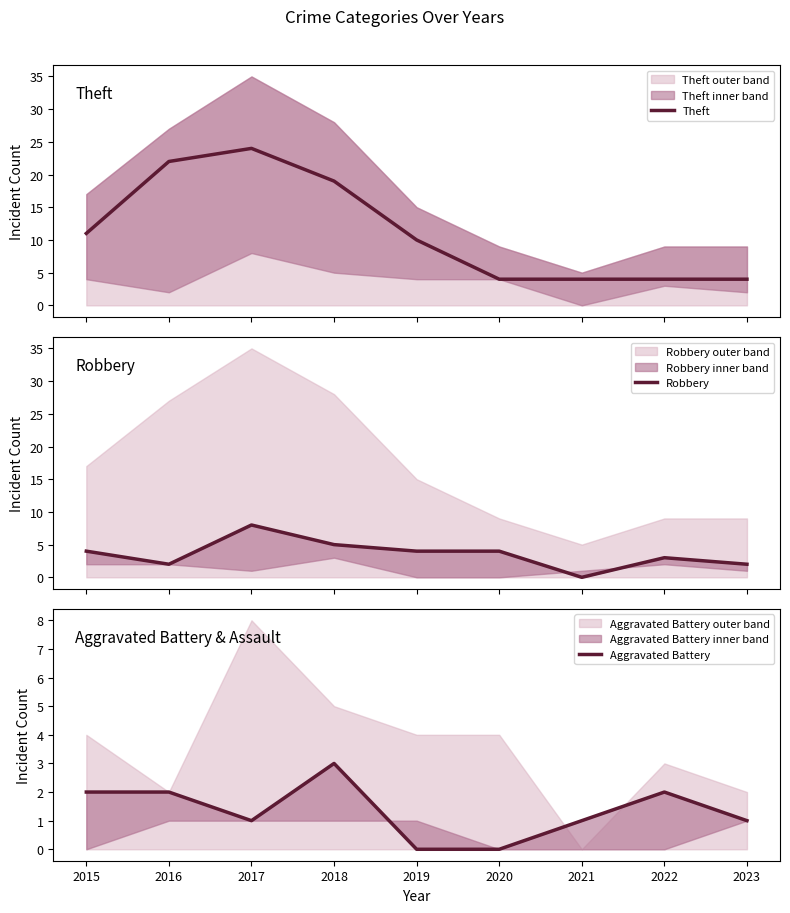

The value of Theft at 2020 is 1. True or false?

False